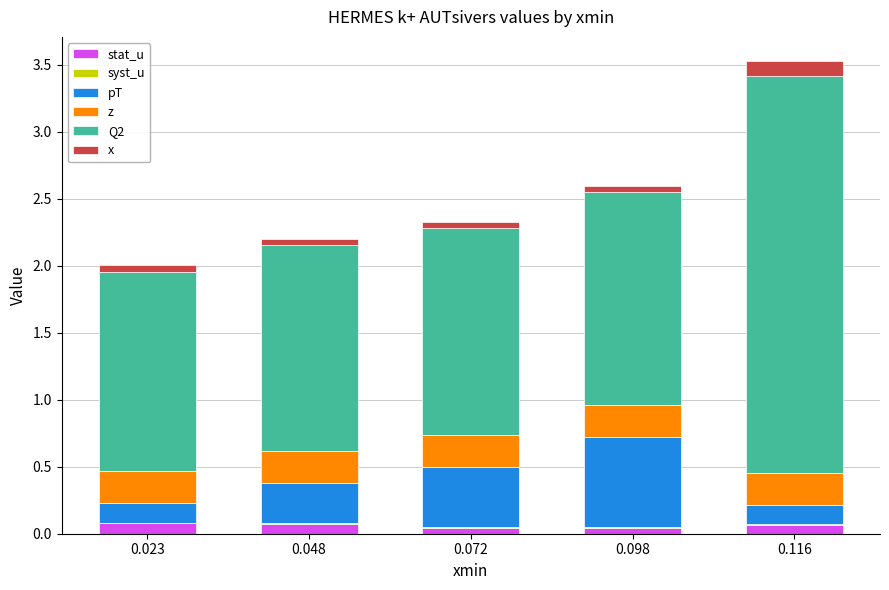

At which category is the sum across all series the highest?

0.116